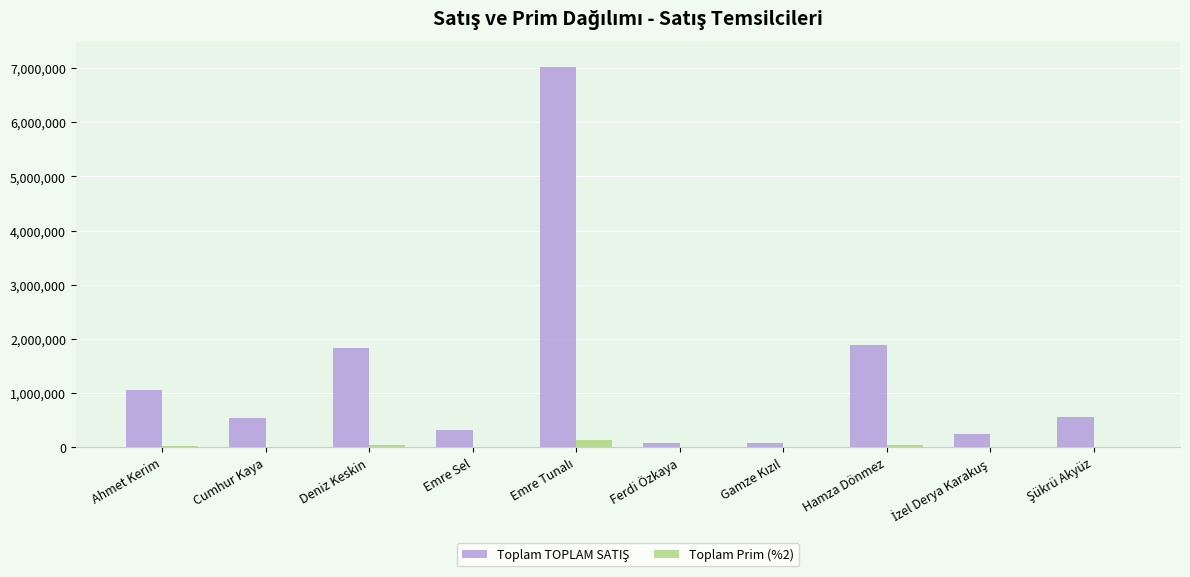

True or false: Toplam Prim (%2) has a value of 21291.4 at Ahmet Kerim.

True